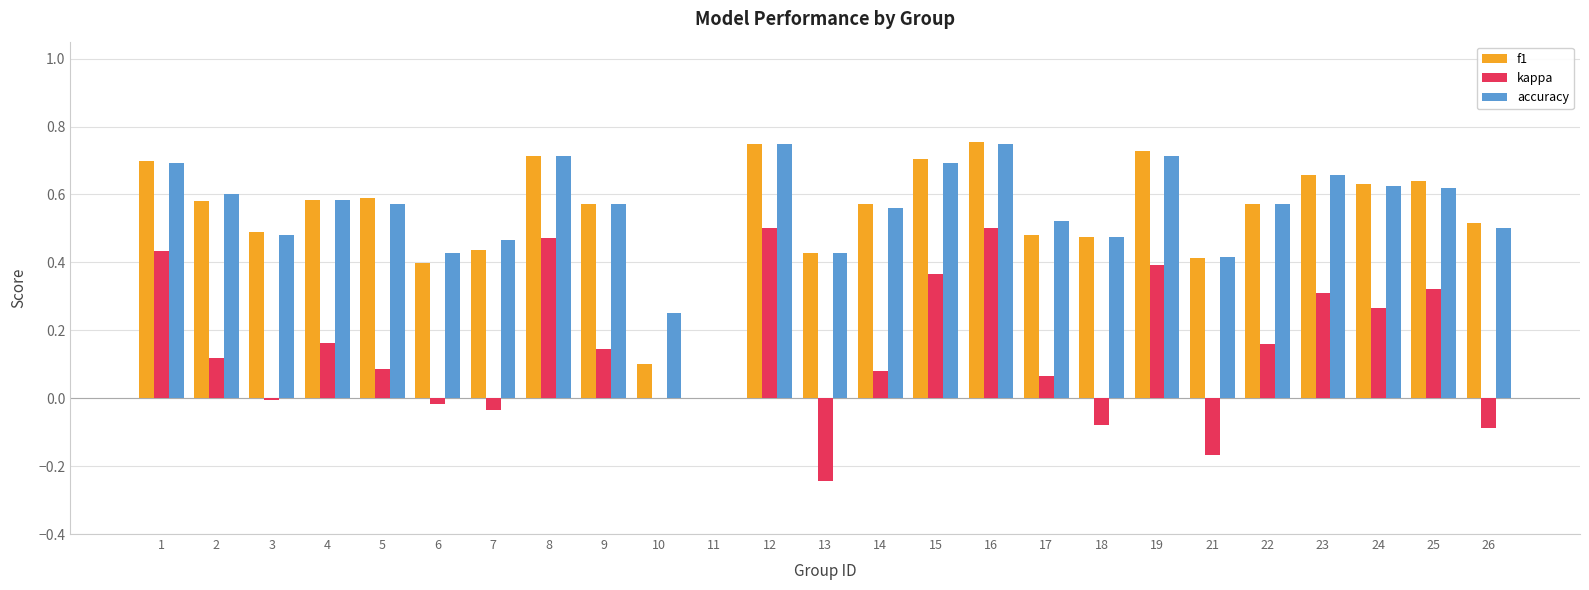

Between 24 and 26, which series saw the biggest shift?

kappa